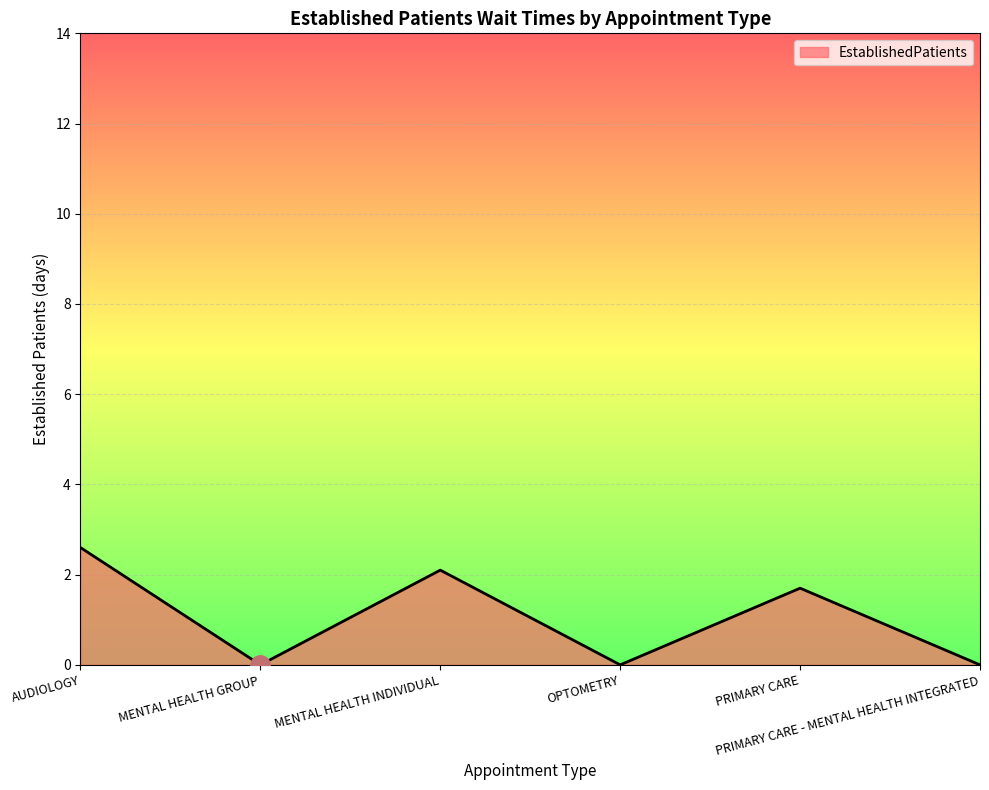

The chart shows a value of 0.4 at PRIMARY CARE. True or false?

False